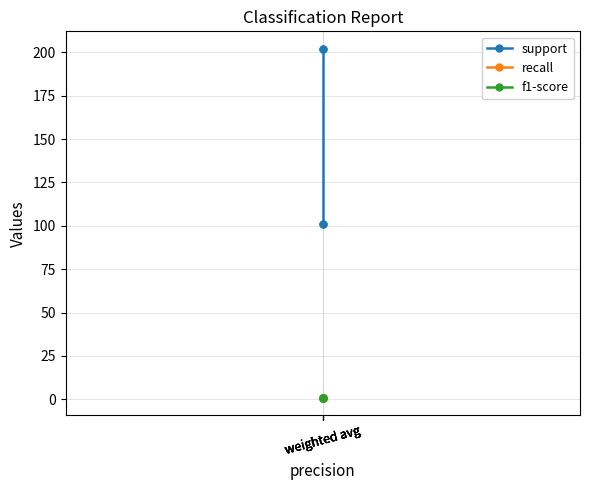

What is the approximate value of support at weighted avg?

202.0